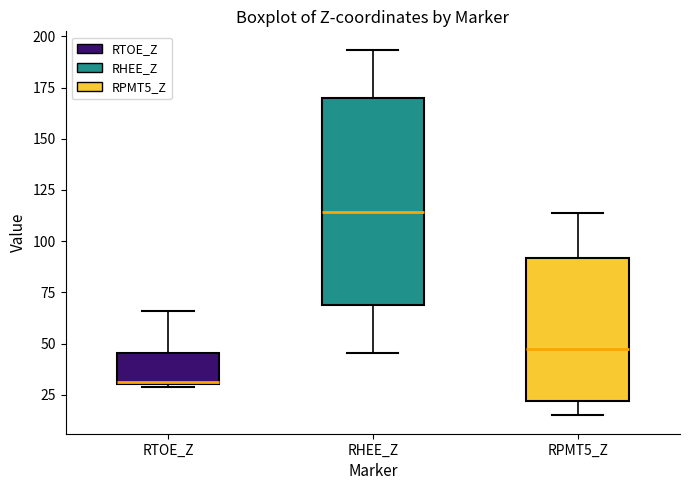

Where is the lower edge of the box for RTOE_Z on the y-axis? The values are not printed on the chart, so give them approximately, as read against the axis.

30